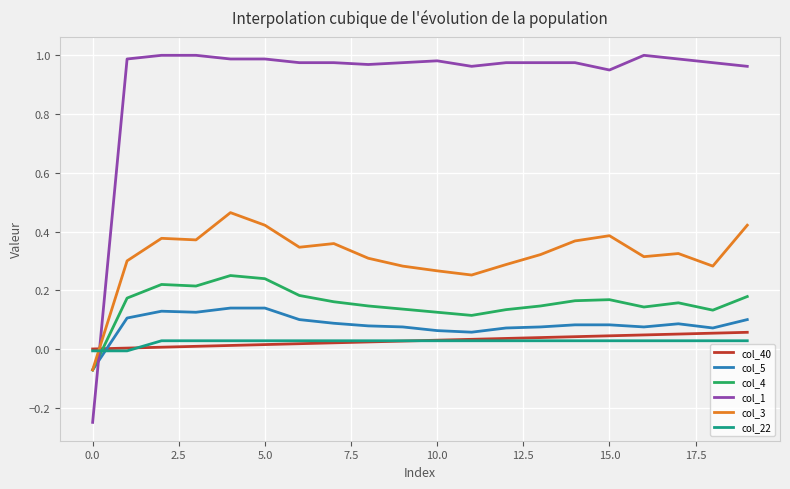

Which series has the largest total across all categories?

col_1